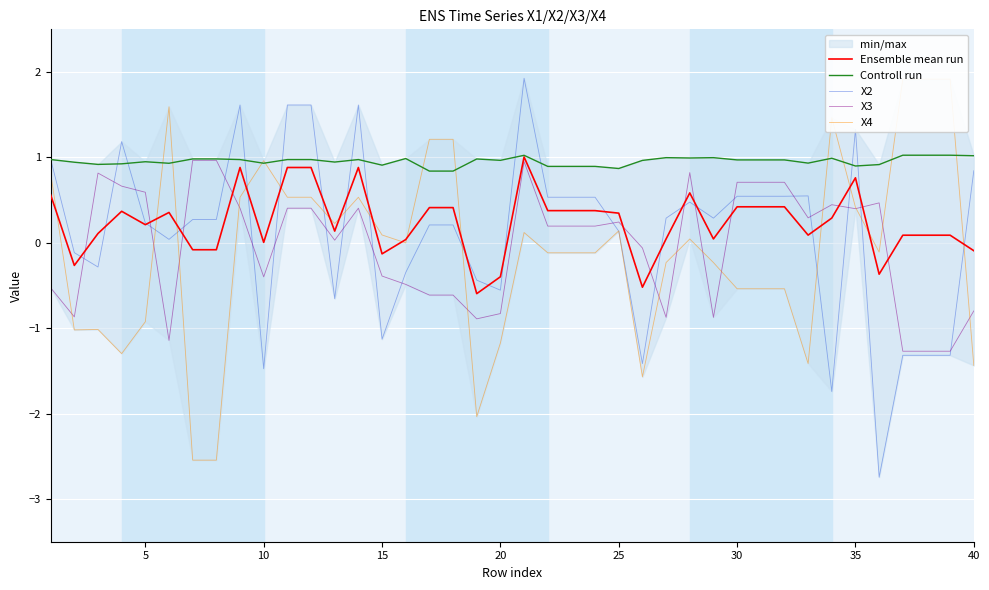

The value of X2 at 5 is 0.2. True or false?

True